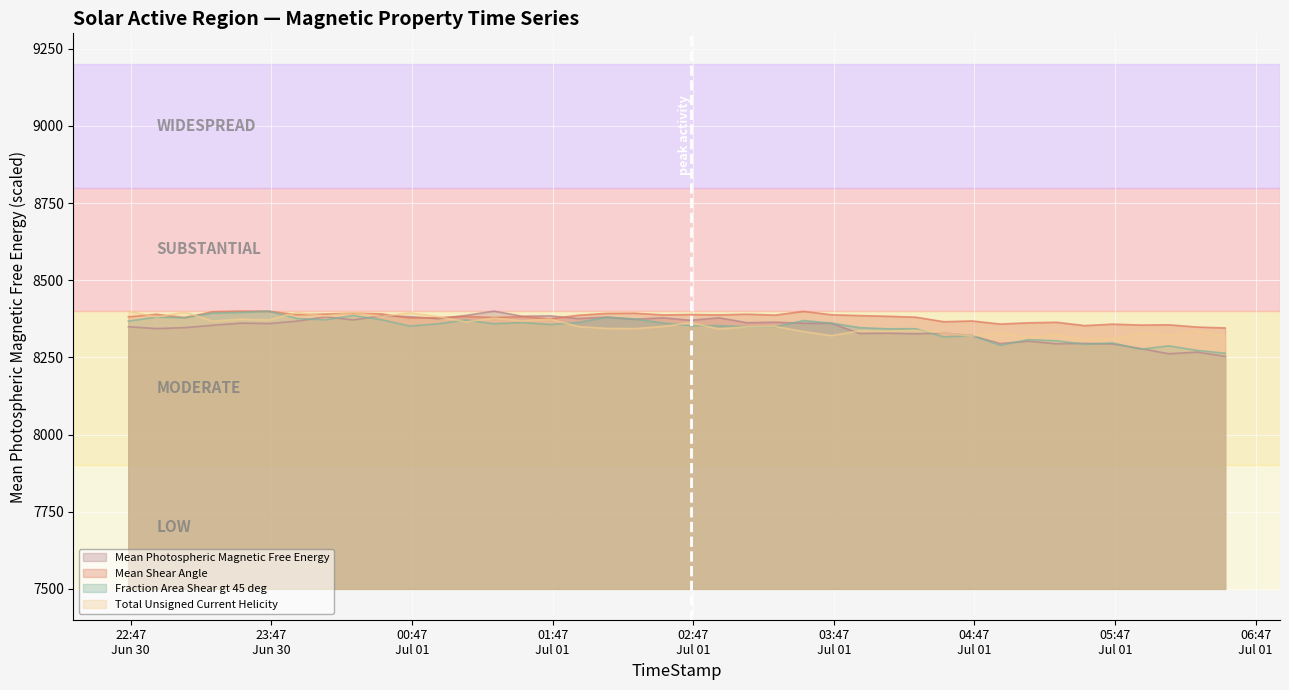

Does the chart display data point markers on the line(s)?

No